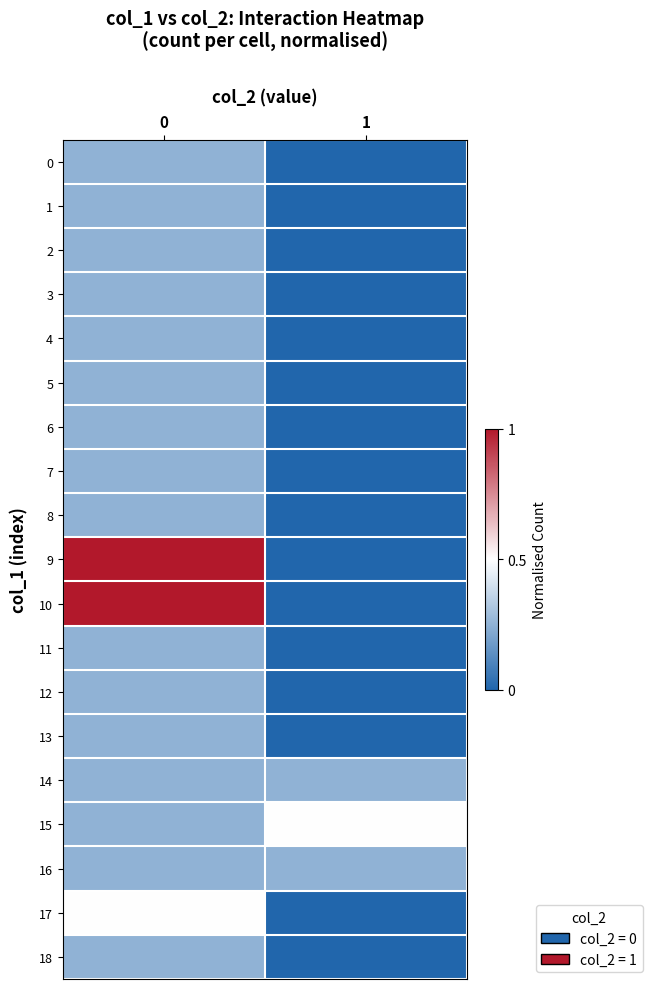

Reading right to left, transcribe all the data shown in this chart.

0: 1=0.0	0=0.2
1: 1=0.0	0=0.2
2: 1=0.0	0=0.2
3: 1=0.0	0=0.2
4: 1=0.0	0=0.2
5: 1=0.0	0=0.2
6: 1=0.0	0=0.2
7: 1=0.0	0=0.2
8: 1=0.0	0=0.2
9: 1=0.0	0=1.0
10: 1=0.0	0=1.0
11: 1=0.0	0=0.2
12: 1=0.0	0=0.2
13: 1=0.0	0=0.2
14: 1=0.2	0=0.2
15: 1=0.5	0=0.2
16: 1=0.2	0=0.2
17: 1=0.0	0=0.5
18: 1=0.0	0=0.2